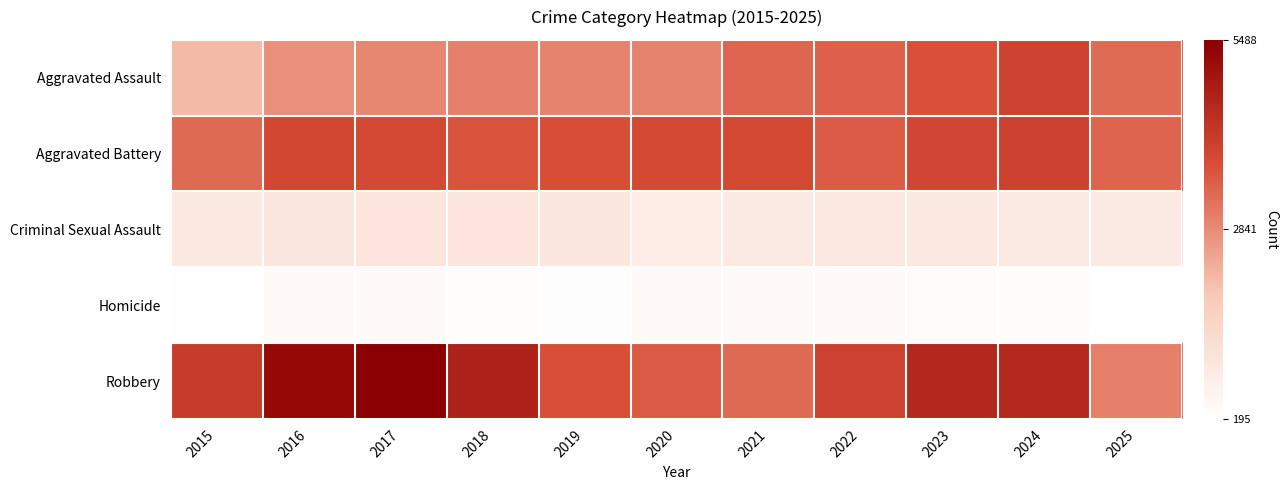

At which category is the sum across all series the highest?

2024